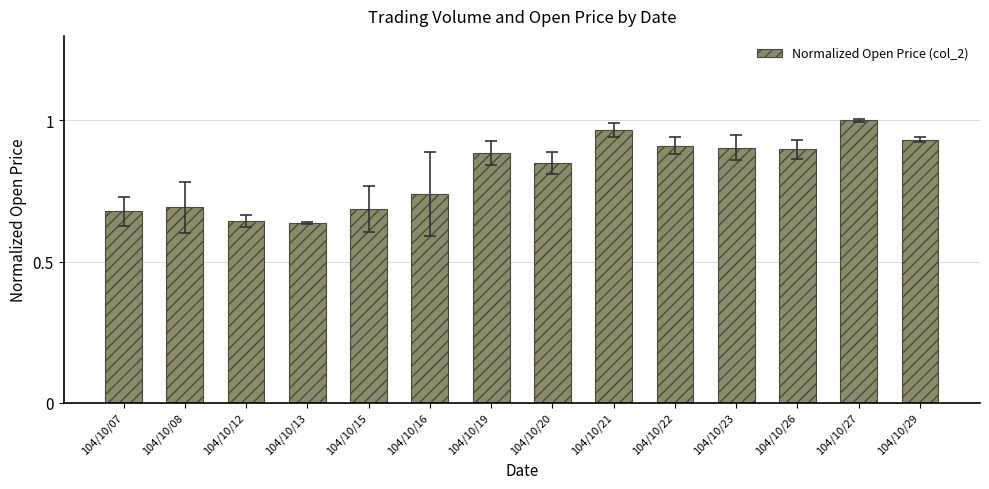

Is it true that the value at 104/10/23 is 0.4?

False